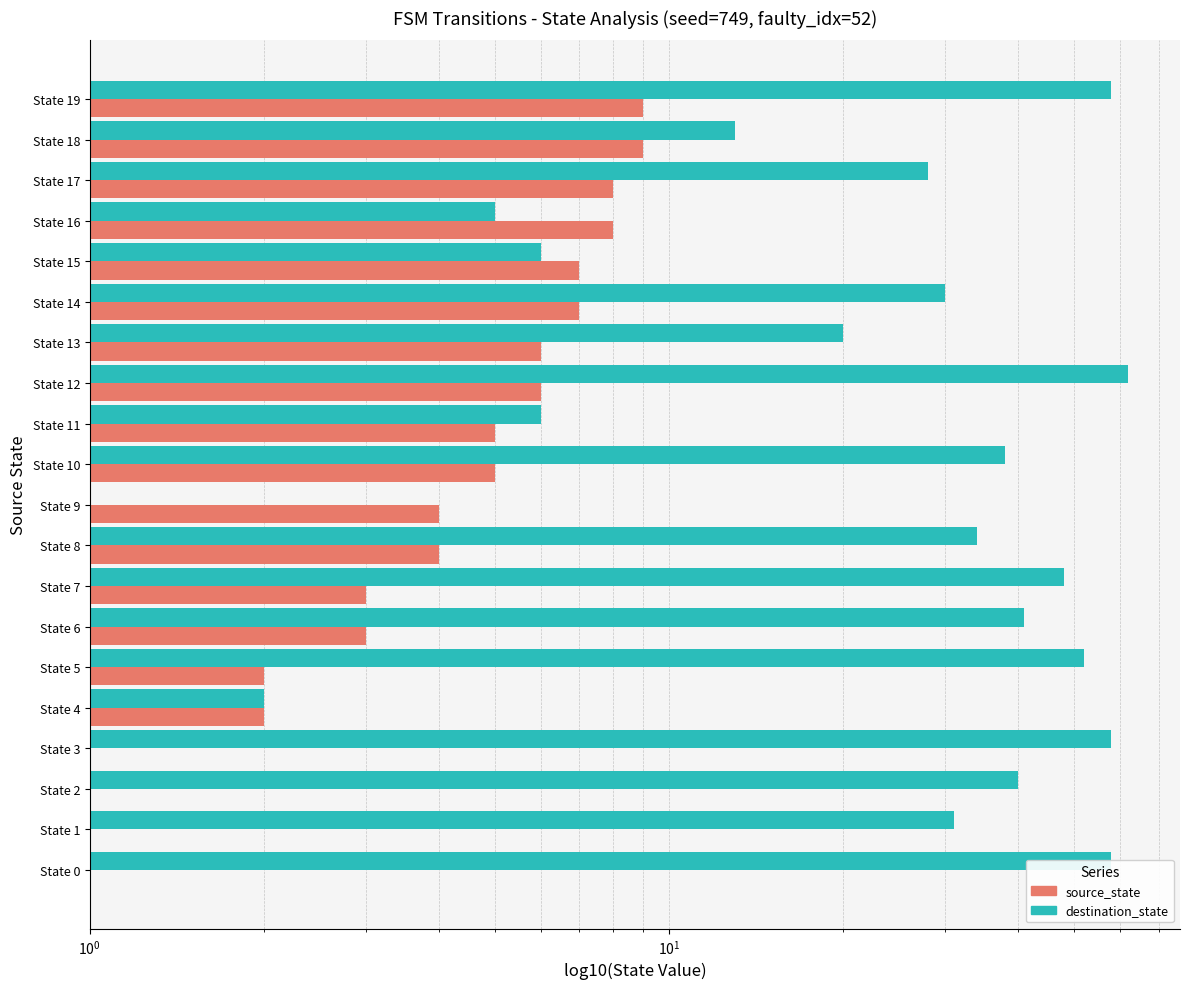

What are all the series names shown in the legend?

destination_state, source_state